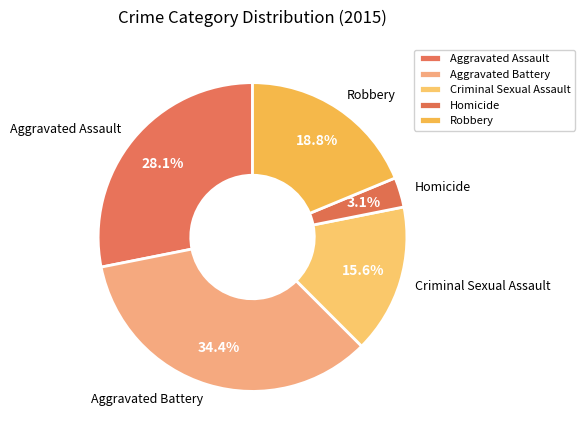

To the nearest percent, what portion does Aggravated Battery represent?

34%